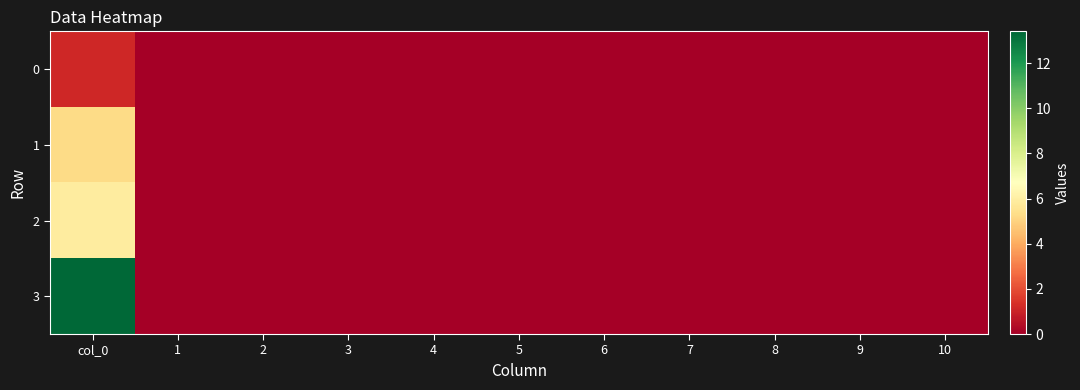

At 10, list the series in order from largest to smallest.

0, 1, 2, 3